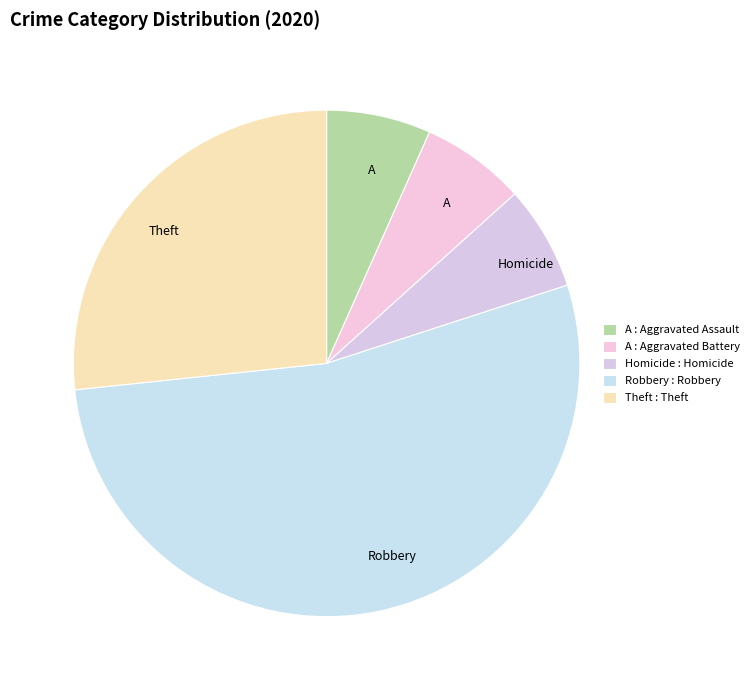

Which slice is the largest?

Robbery